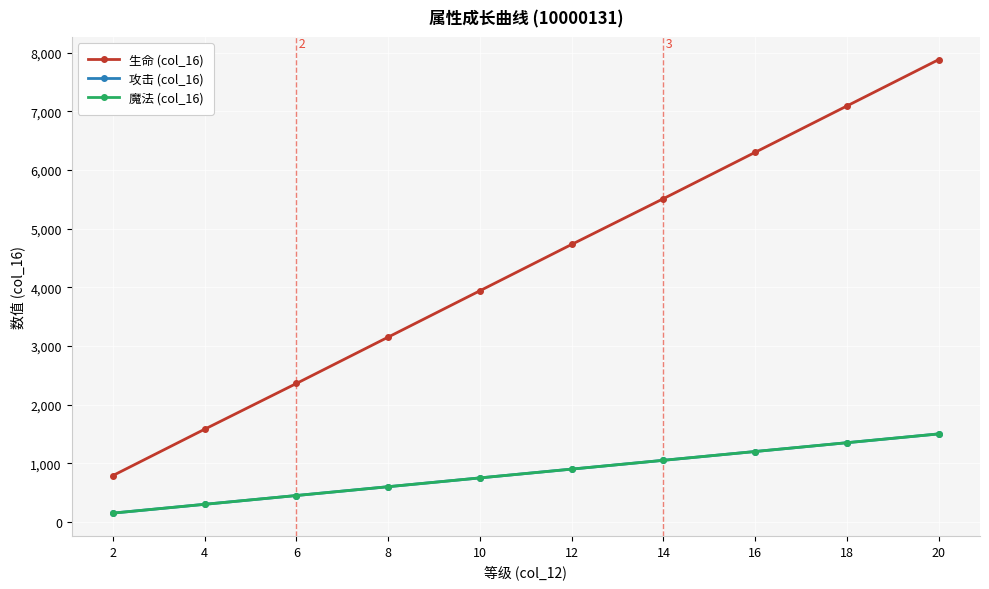

Which category has the highest value across all series?

20